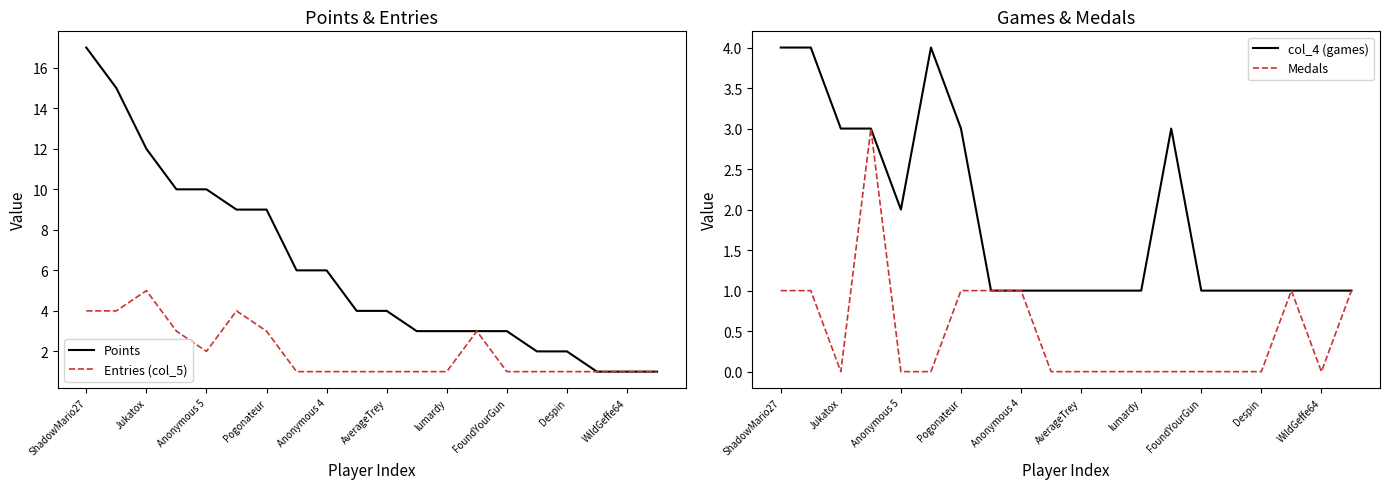

At which label is col_4 (games) closest to 2?

Anonymous 5